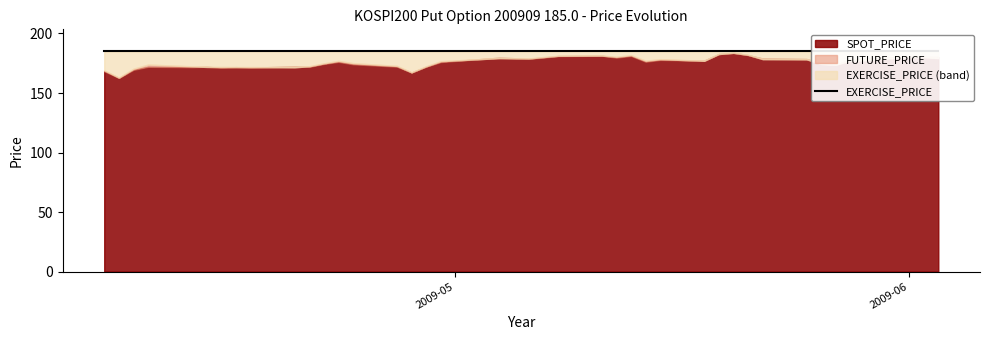

Which series ends up on top after the final intersection of FUTURE_PRICE and SPOT_PRICE?

SPOT_PRICE